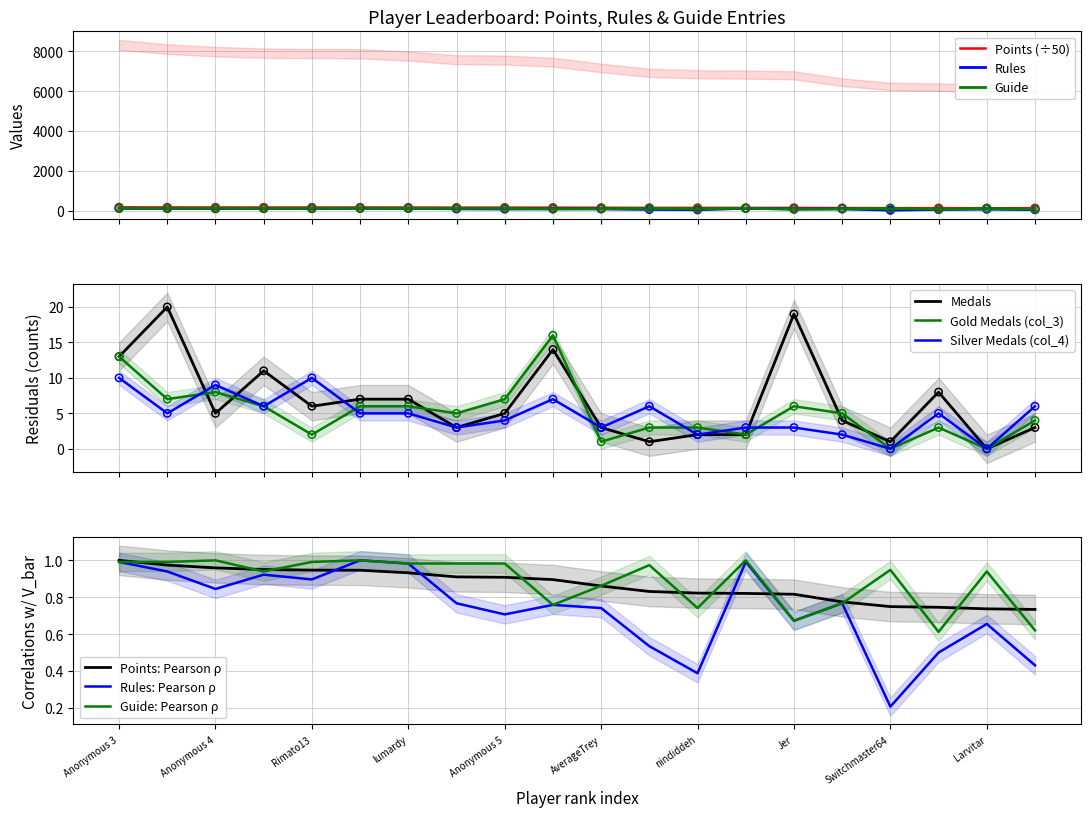

Which series reaches the maximum Y coordinate?

Points